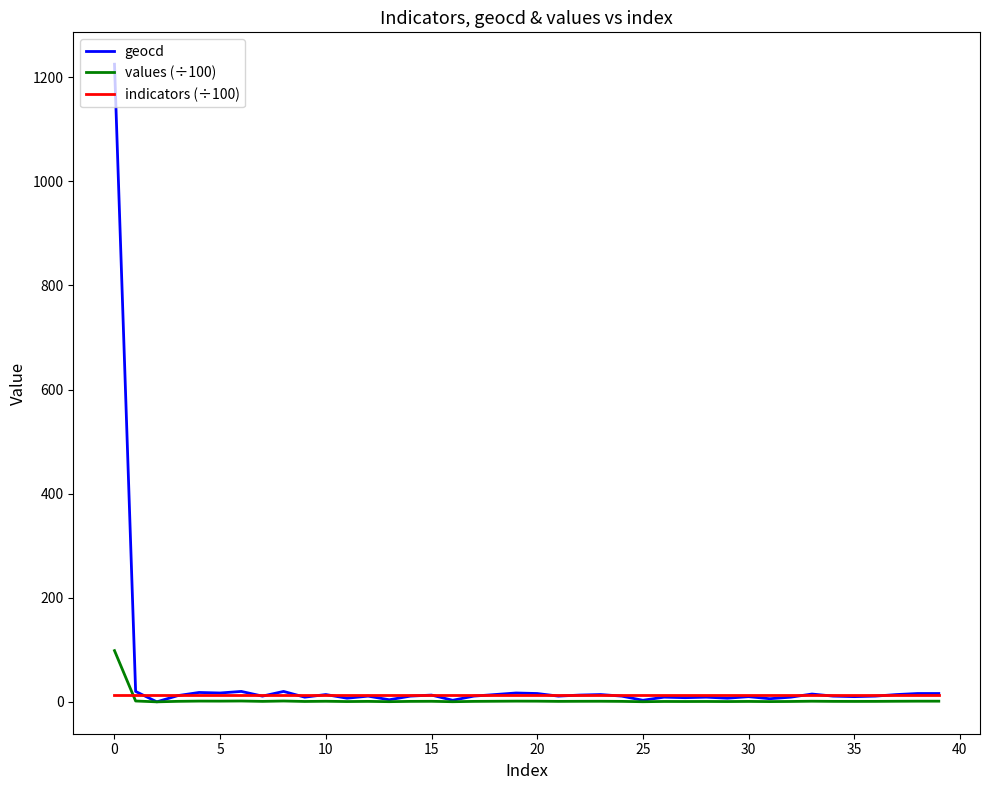

List the series in order of their peak value, highest first.

geocd, values (÷100), indicators (÷100)